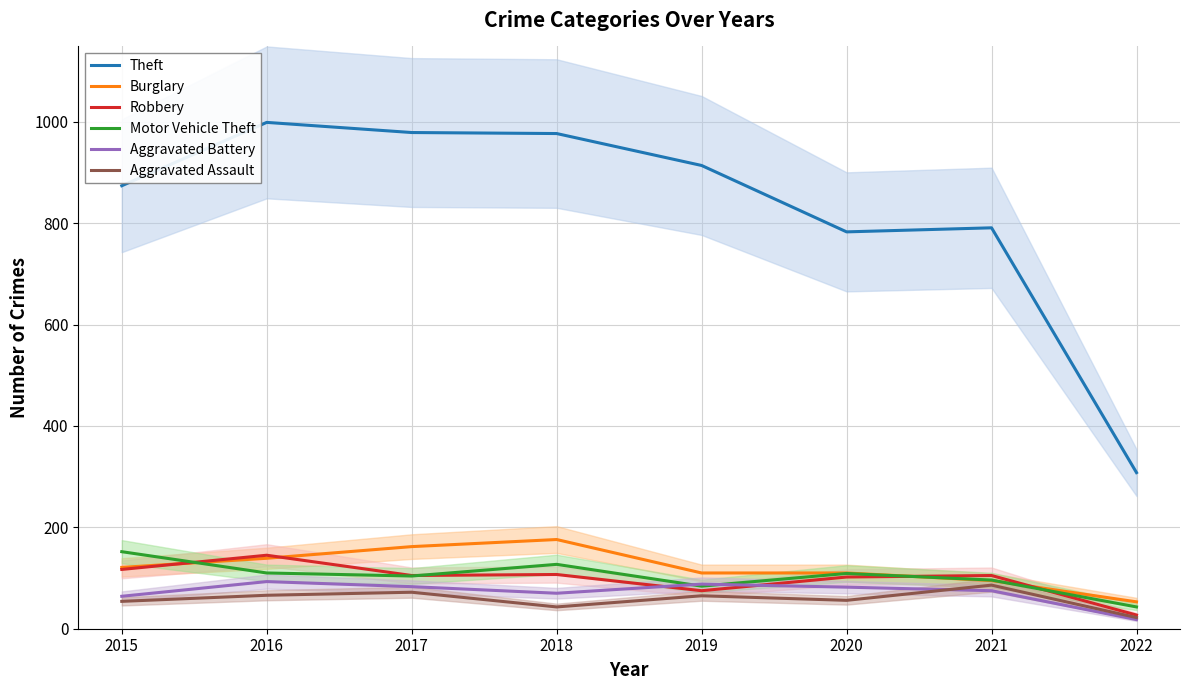

Which series has the largest total across all categories?

Theft